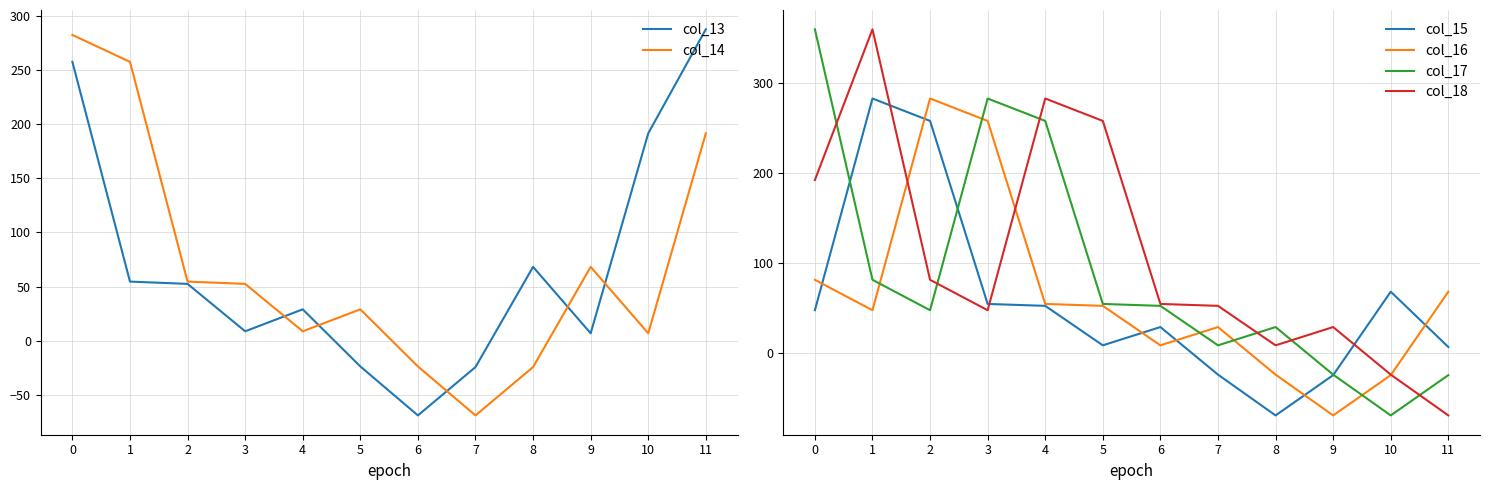

Which series has the widest spread of values?

col_17